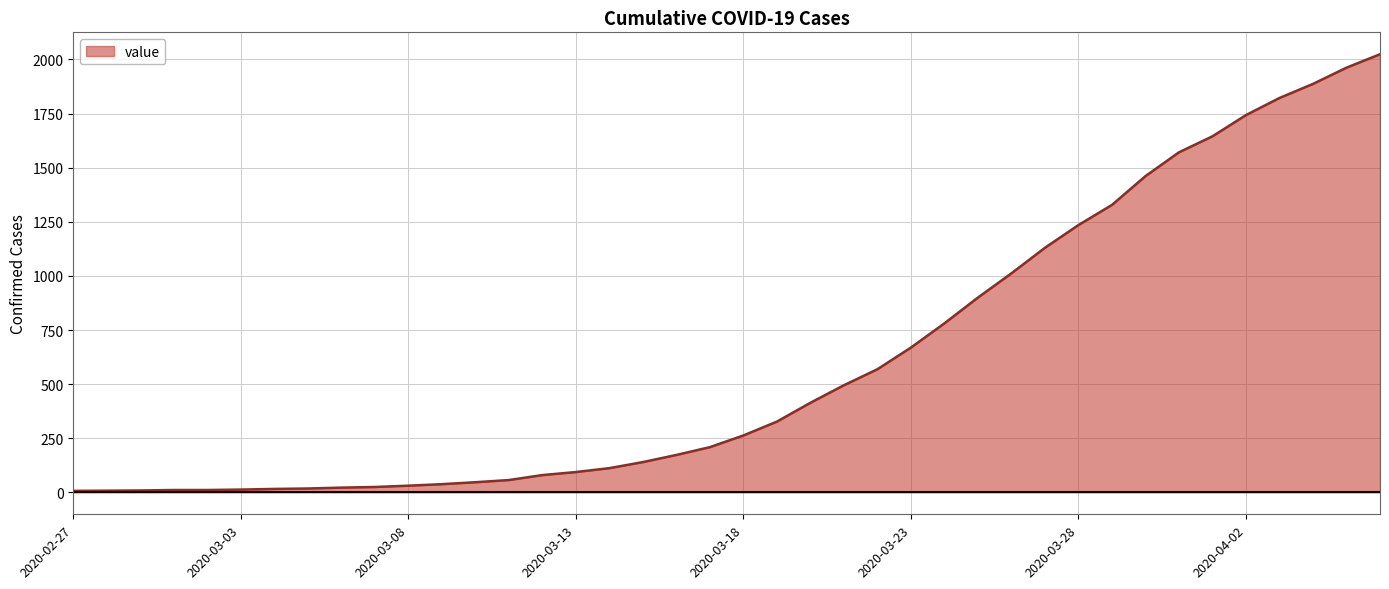

What is the greatest value displayed?

2024